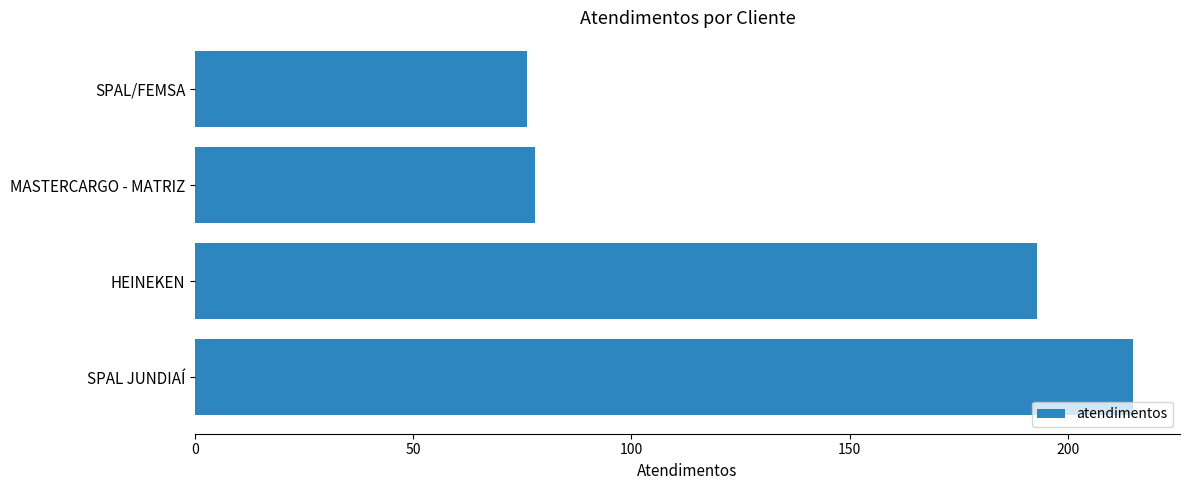

Is it true that the value at SPAL JUNDIAÍ is 215?

True